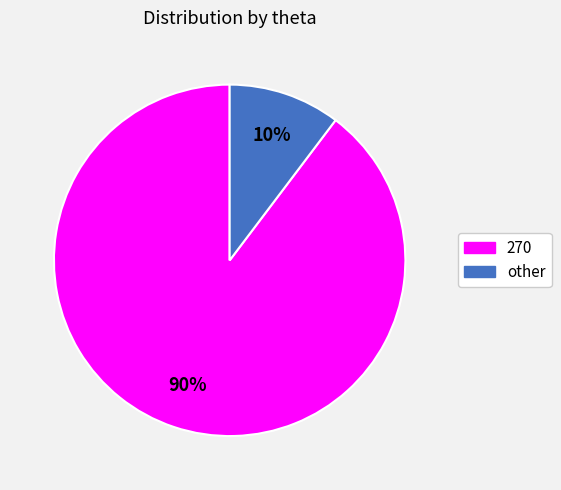

Which has a higher value, other or 270?

270